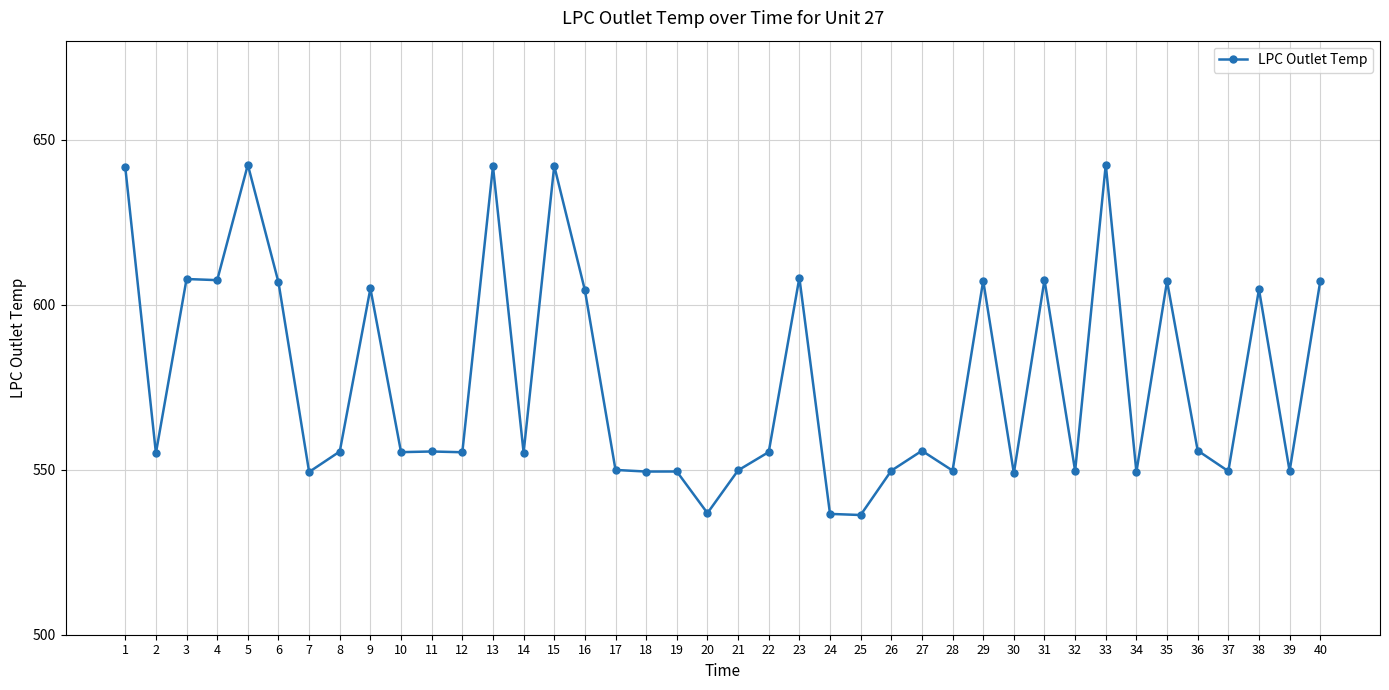

What is the difference between the values at 6 and 36?

51.0